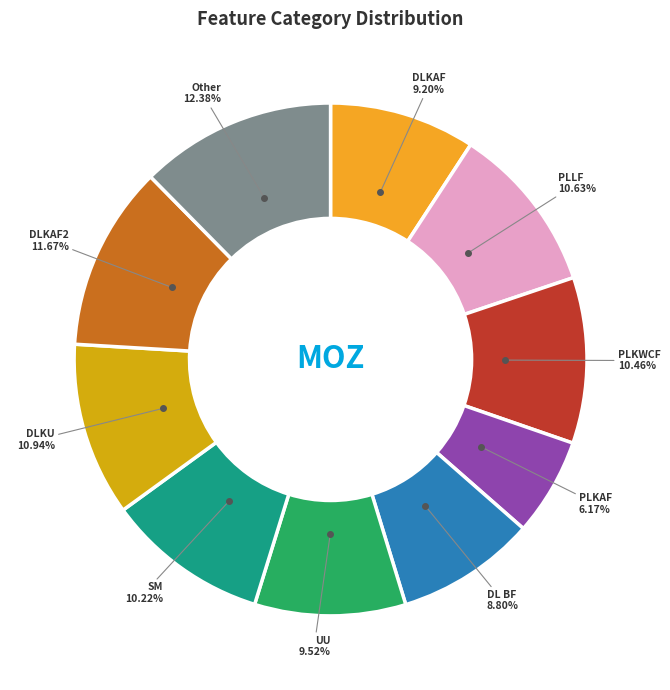

Is there a majority slice in this chart?

No